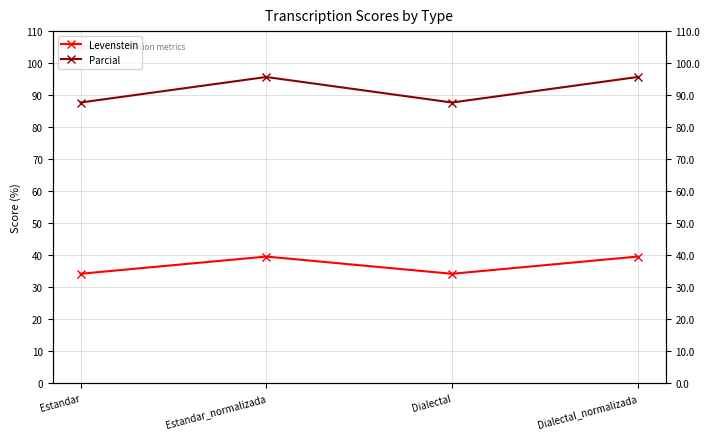

Rank the categories by Levenstein value from lowest to highest.

Estandar, Dialectal, Estandar_normalizada, Dialectal_normalizada